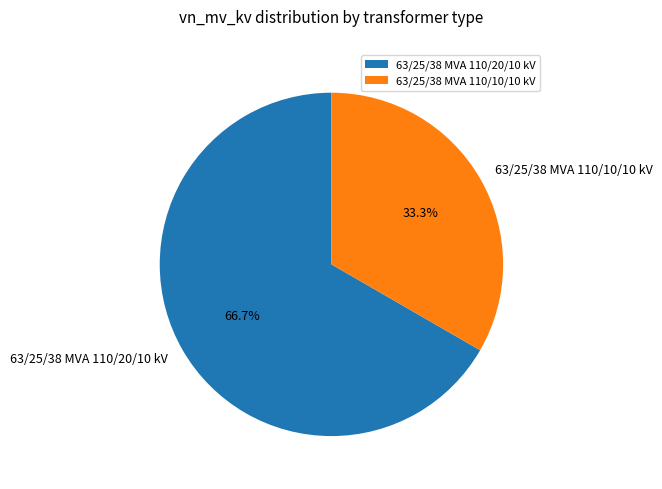

To the nearest percent, what portion does 63/25/38 MVA 110/20/10 kV represent?

67%